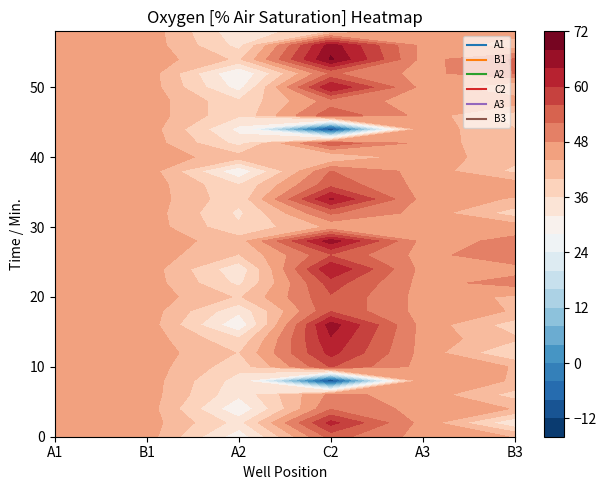

Reading left to right, extract all data points from this chart.

A1: 46.2	46.2	46.3	46.3	46.3	46.3	46.3	46.3	46.4	46.4	46.4	46.4	46.4	46.4	46.4	46.4	46.5	46.5	46.5	46.5	46.5	46.5	46.5	46.5	46.5	46.5	46.5	46.5	46.5	46.5
B1: 46.0	46.0	46.1	46.1	46.2	46.2	46.3	46.3	46.3	46.3	46.3	46.4	46.4	46.4	46.4	46.4	46.4	46.5	46.4	46.5	46.5	46.5	46.5	46.5	46.5	46.5	46.5	46.5	46.5	46.5
A2: 29.2	34.4	28.4	32.8	34.1	37.4	39.8	36.4	28.4	32.8	39.5	35.0	32.9	39.8	41.9	36.6	35.1	37.0	36.1	28.4	41.7	34.6	30.6	36.6	36.6	30.2	27.6	39.1	34.6	32.9
C2: 53.6	61.4	51.6	49.0	-13.6	56.2	61.4	63.5	66.1	55.5	55.5	58.0	64.0	55.5	66.1	44.8	52.5	64.6	54.8	52.1	39.6	54.8	-13.6	54.8	49.9	64.0	52.5	68.6	66.1	39.6
A3: 46.4	46.4	46.4	46.4	46.4	46.4	46.5	46.5	46.5	46.5	46.5	46.5	46.5	46.5	46.5	46.5	46.5	46.5	46.5	46.5	46.5	46.5	46.5	46.6	46.6	46.6	46.6	46.6	46.6	46.6
B3: 43.8	32.4	43.8	38.3	43.7	43.8	35.6	40.7	37.9	43.7	43.2	49.6	46.4	51.2	48.9	46.4	37.9	43.6	46.4	39.0	41.2	40.4	40.1	37.9	46.4	39.7	52.1	52.4	41.5	46.4